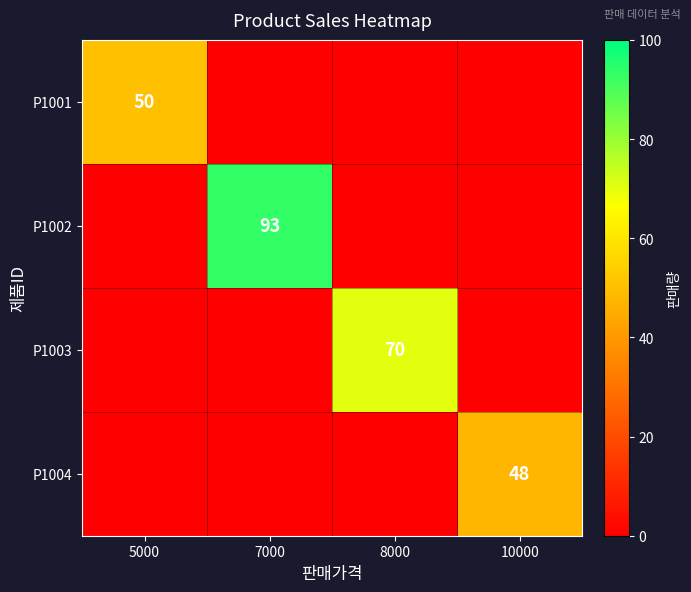

At how many categories does at least one series exceed 61?

2